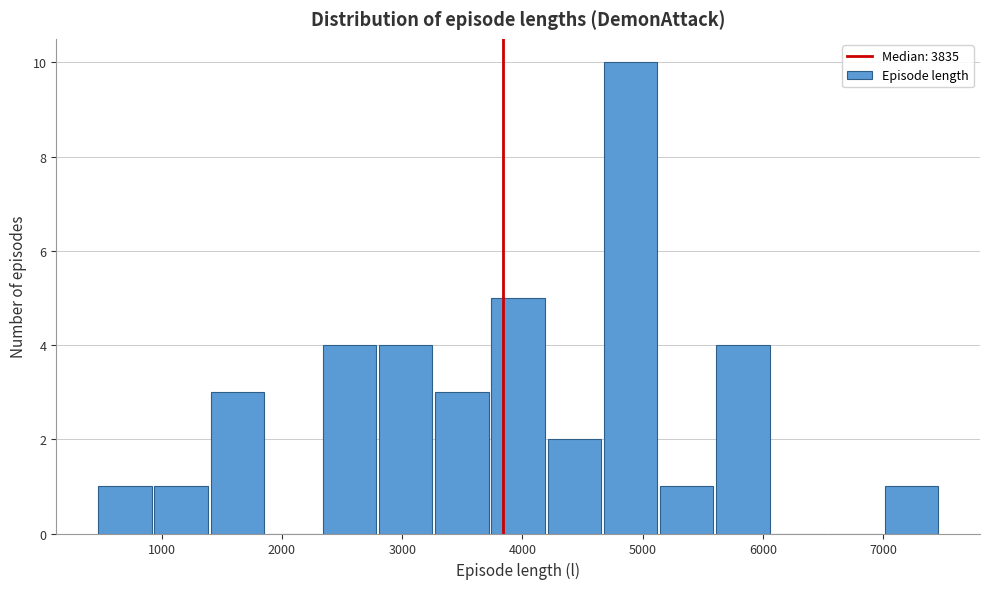

Over which range of the x-axis is the bar tallest?

4700 to 5100